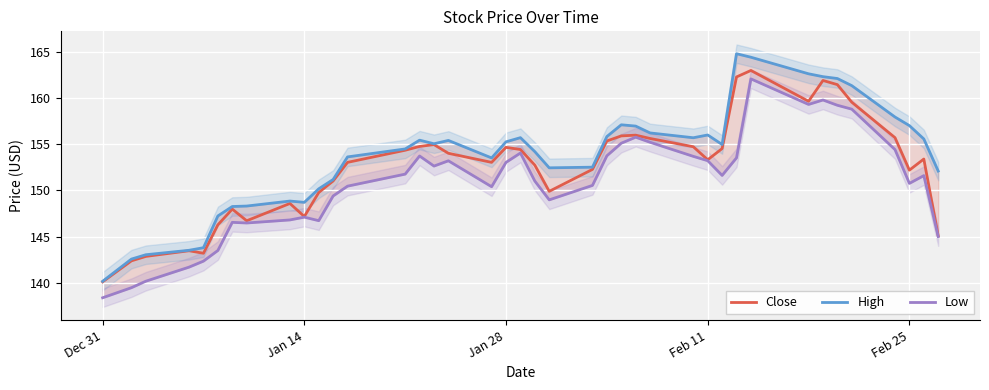

What is the highest value of the Close series?

163.0